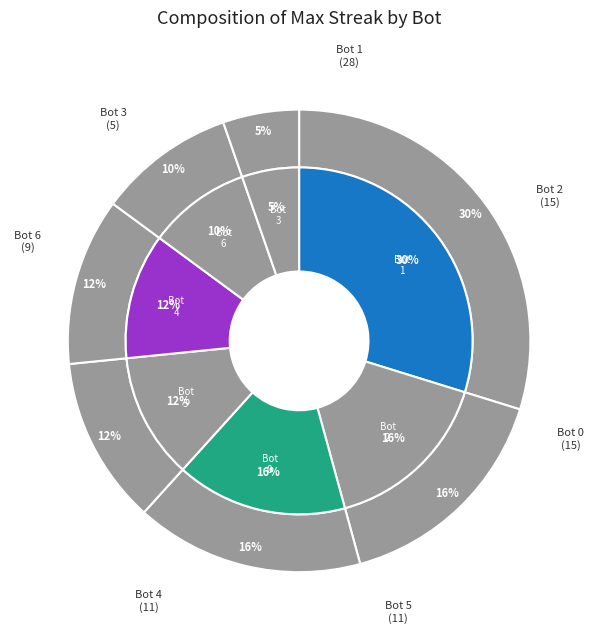

Which category has the smallest portion of the pie?

Bot 3